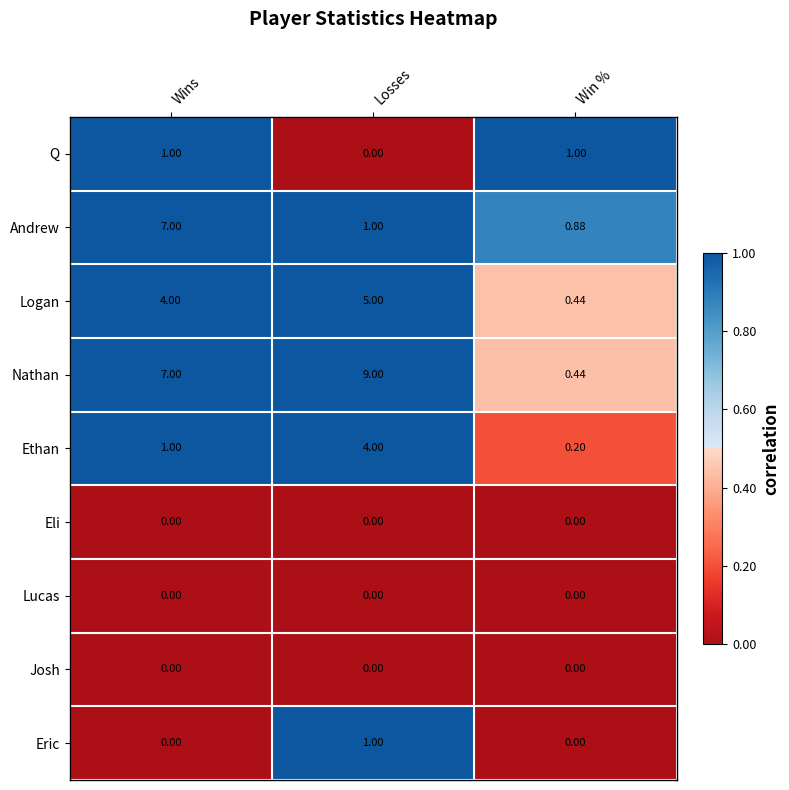

How many categories are shown in the chart?

3